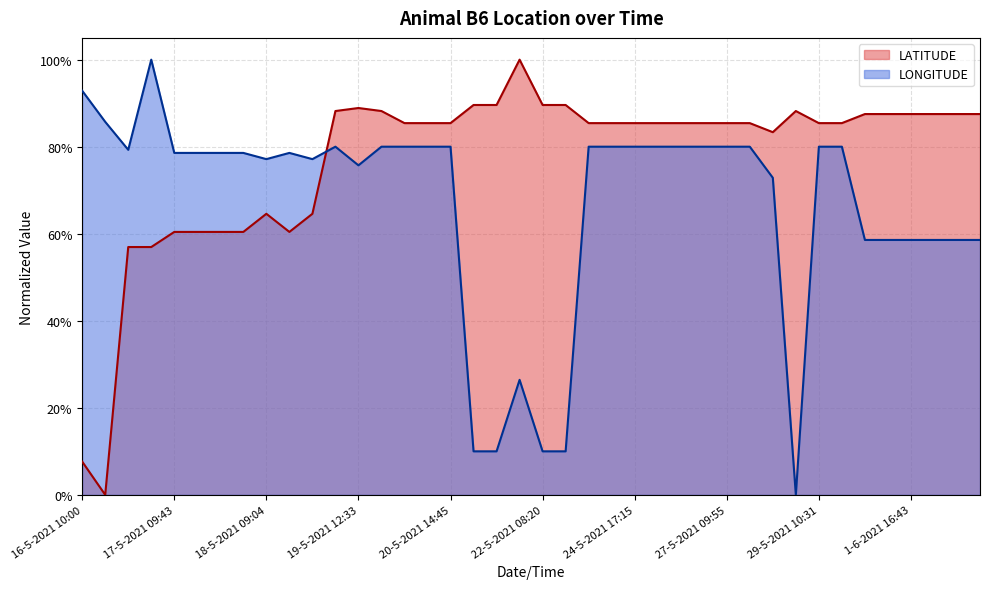

Which series has the largest total across all categories?

LATITUDE